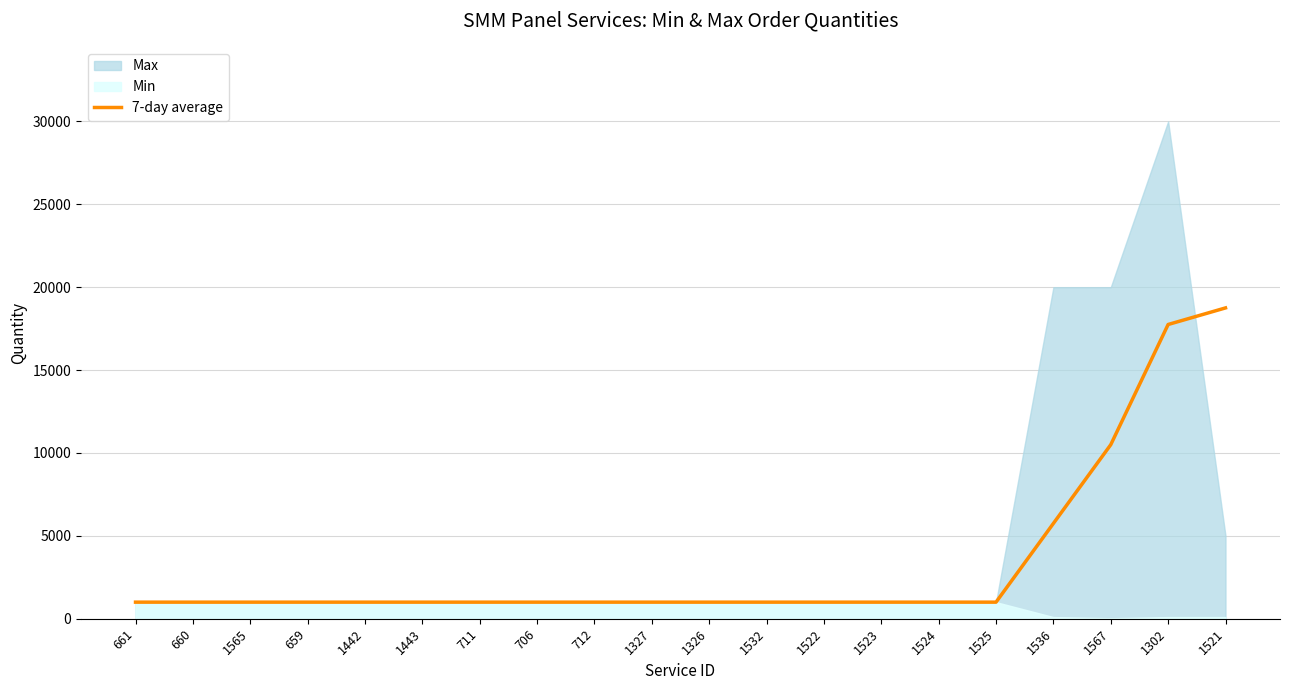

True or false: there are more than 1 points higher than both neighbors.

False